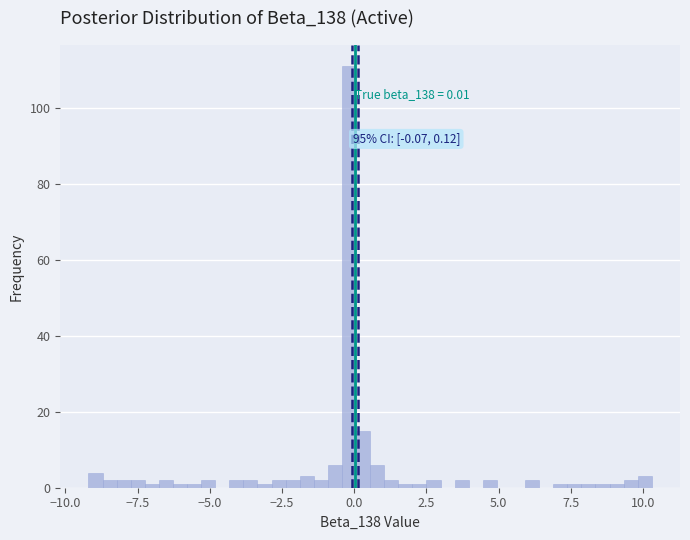

Read against the x-axis, roughly where is the centre of the tallest bar?

0.0